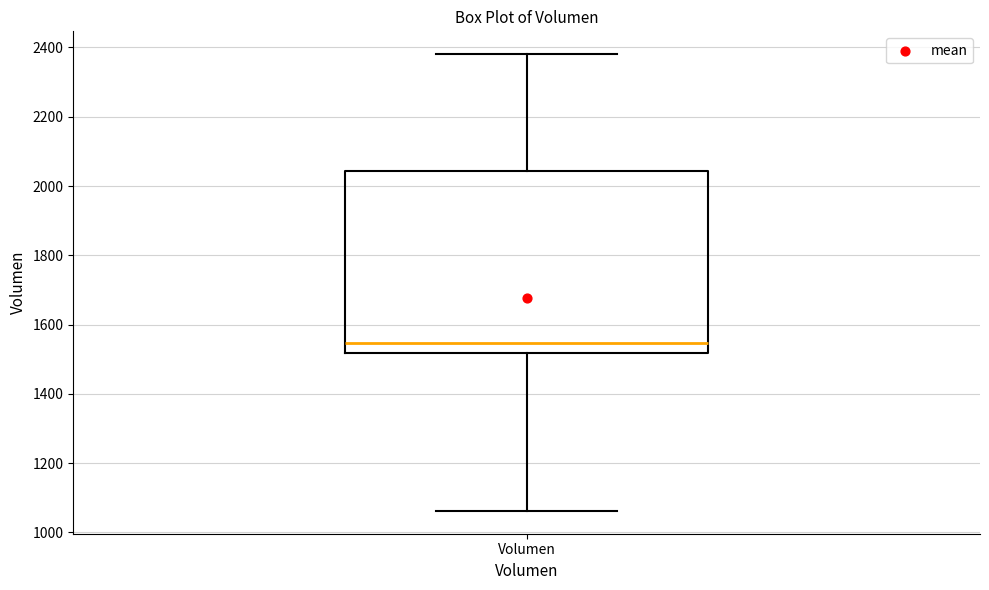

Transcribe this box plot: give where the median line is, the range the box spans, and where the two whiskers end, as read against the y-axis. The values are not printed on the chart, so give them approximately, as read against the axis.

median 1540, box 1520 to 2040, whiskers 1060 to 2380